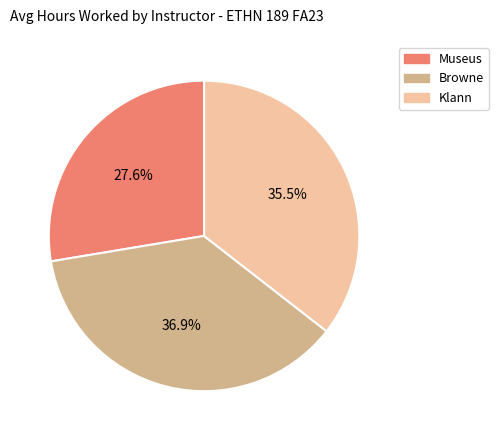

Does any single category account for the majority?

No